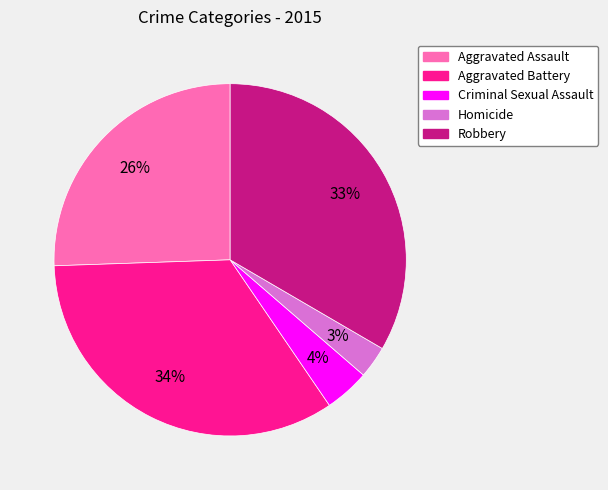

Approximately how many times larger is the value at Robbery compared to Aggravated Battery?

1.0